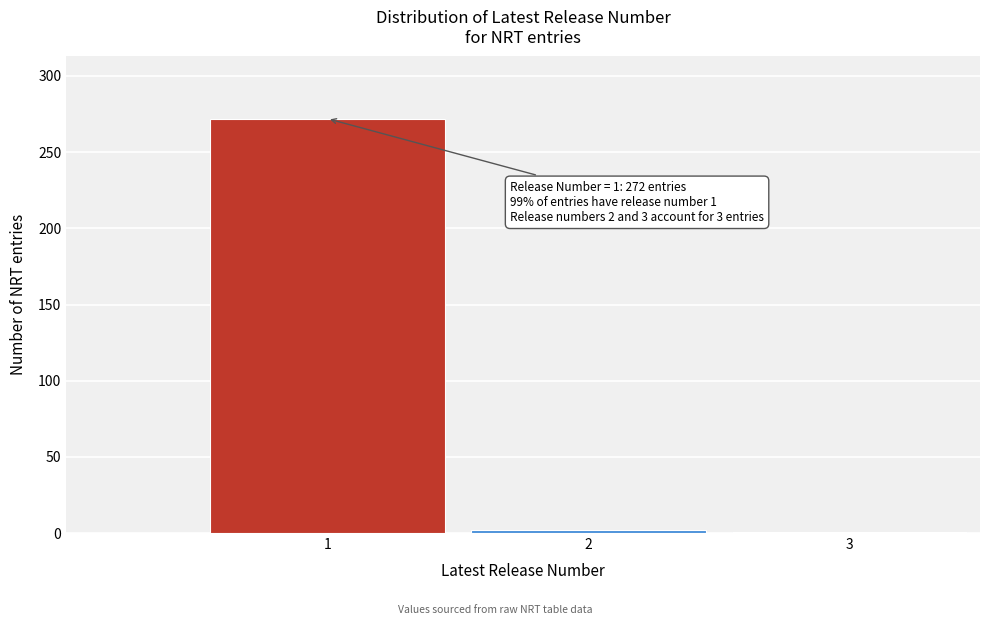

What is the maximum value shown in the chart?

272